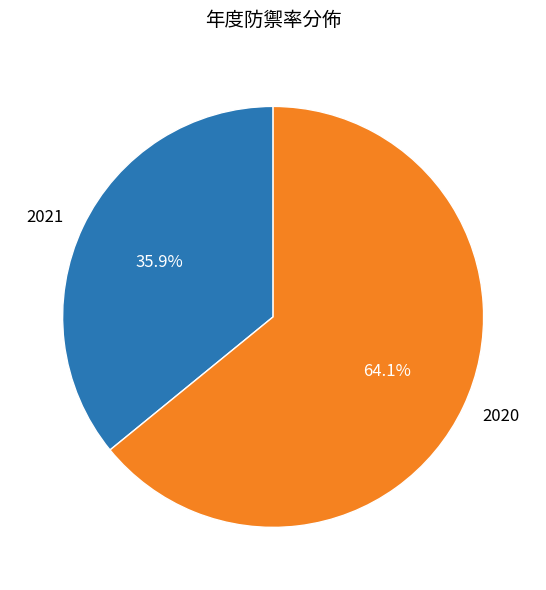

What percentage is the 2020 slice, to the nearest percent?

64%